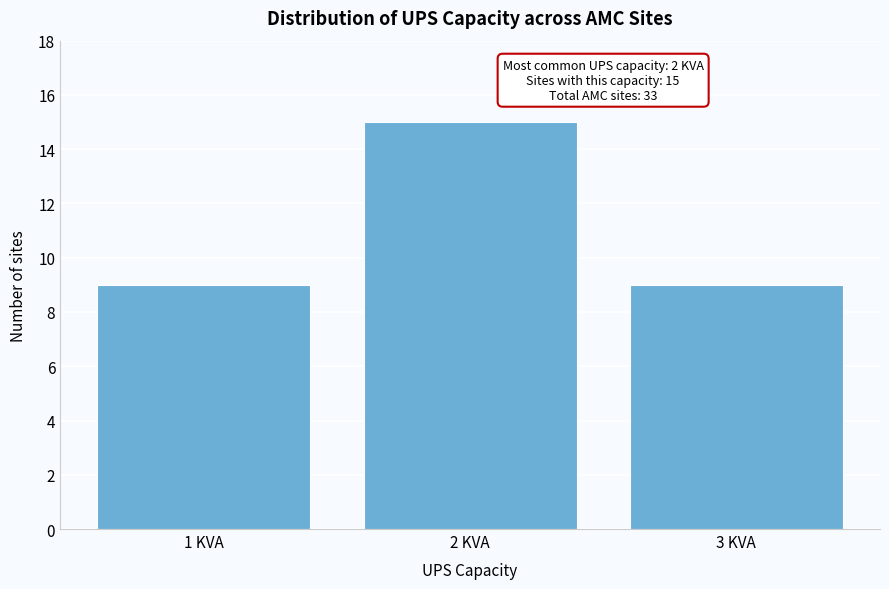

Reading right to left, extract all data points from this chart.

3 KVA=9	2 KVA=15	1 KVA=9